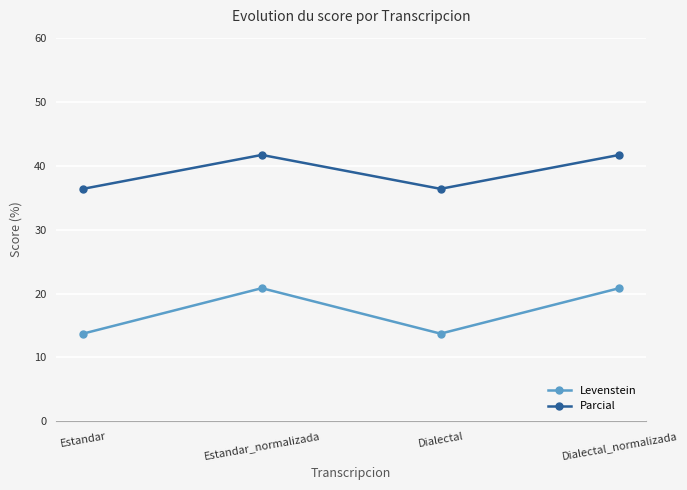

What is the smallest value displayed?

13.7